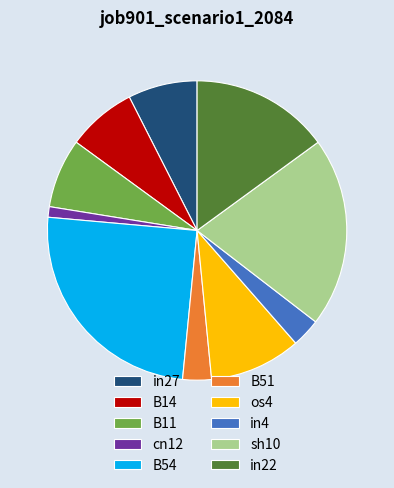

Is it true that B51 is 3% of the pie?

True